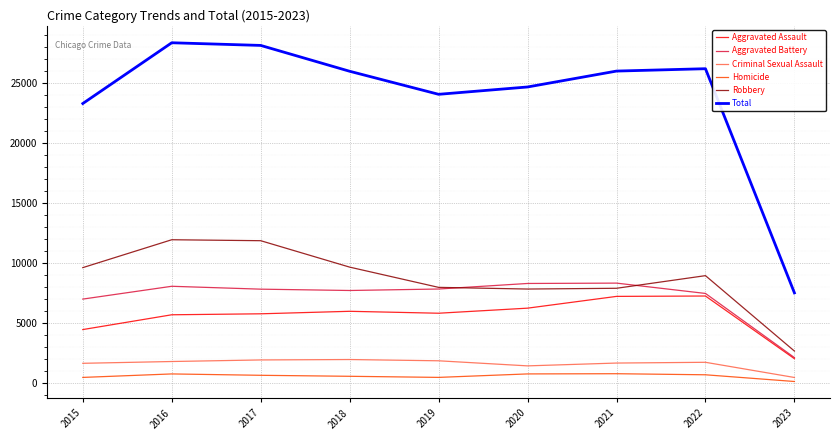

The value of Aggravated Battery at 2018 is 7734. True or false?

True